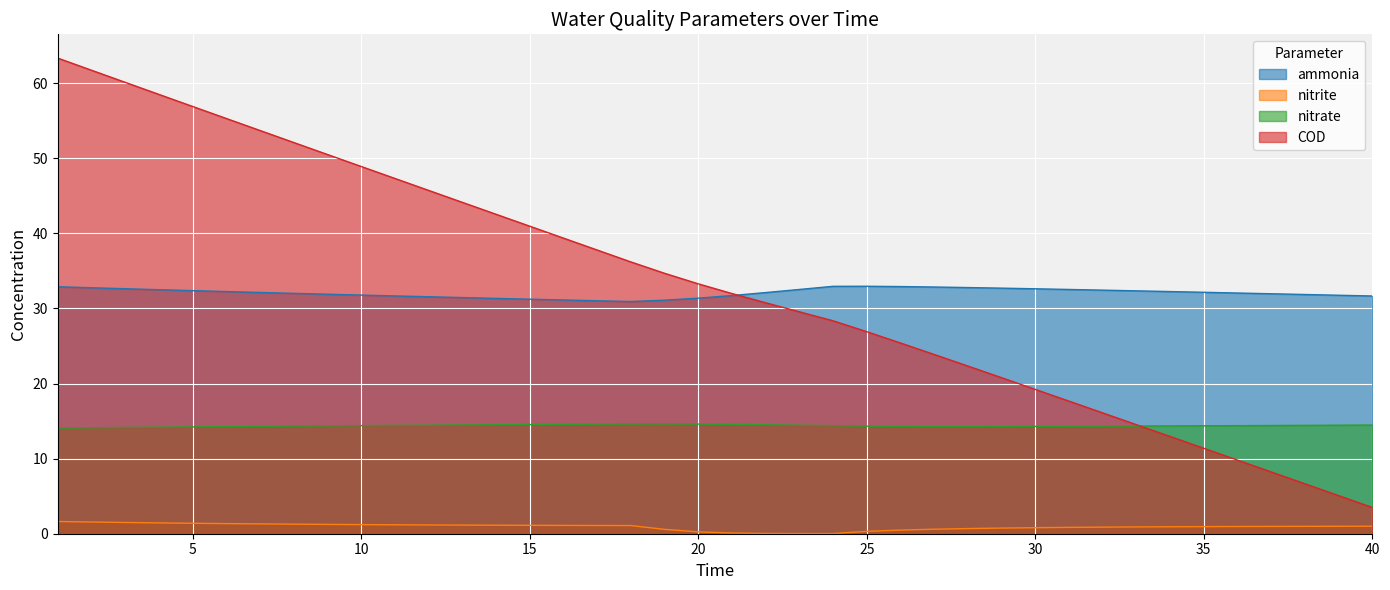

Which series has the largest total across all categories?

COD